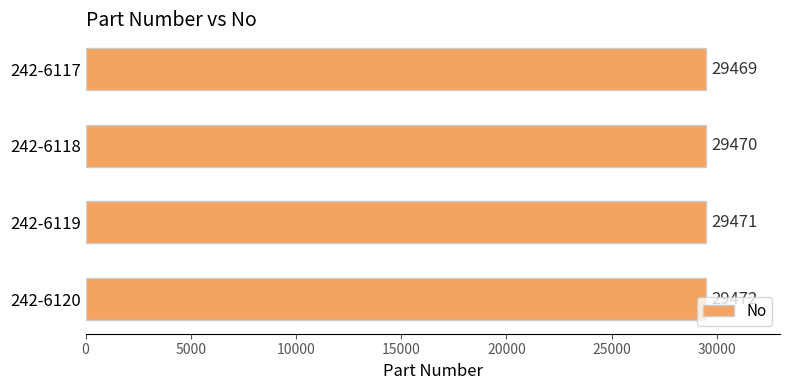

How many data points are less than 29471?

2